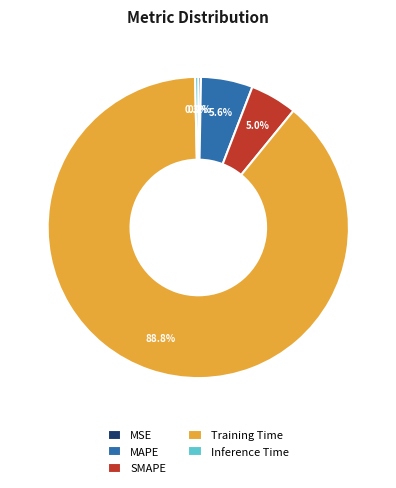

Which slice is the largest?

Training Time